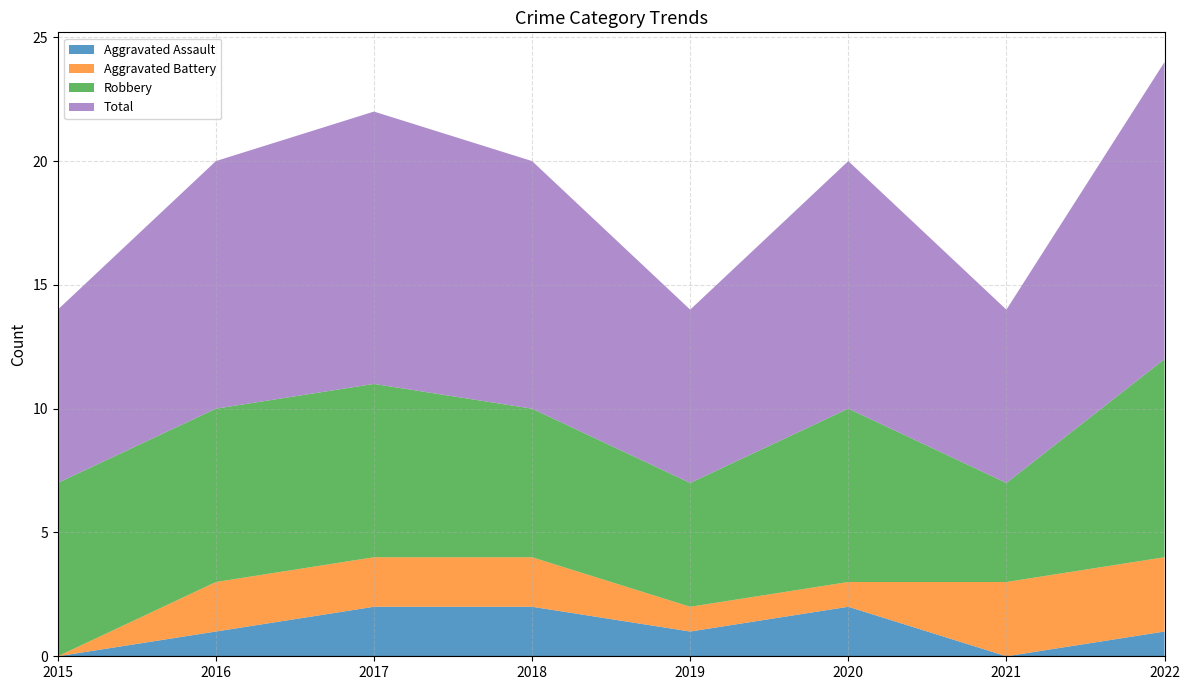

Reading left to right, transcribe all the data shown in this chart.

Aggravated Assault: 0	1	2	2	1	2	0	1
Aggravated Battery: 0	2	2	2	1	1	3	3
Robbery: 7	7	7	6	5	7	4	8
Total: 7	10	11	10	7	10	7	12